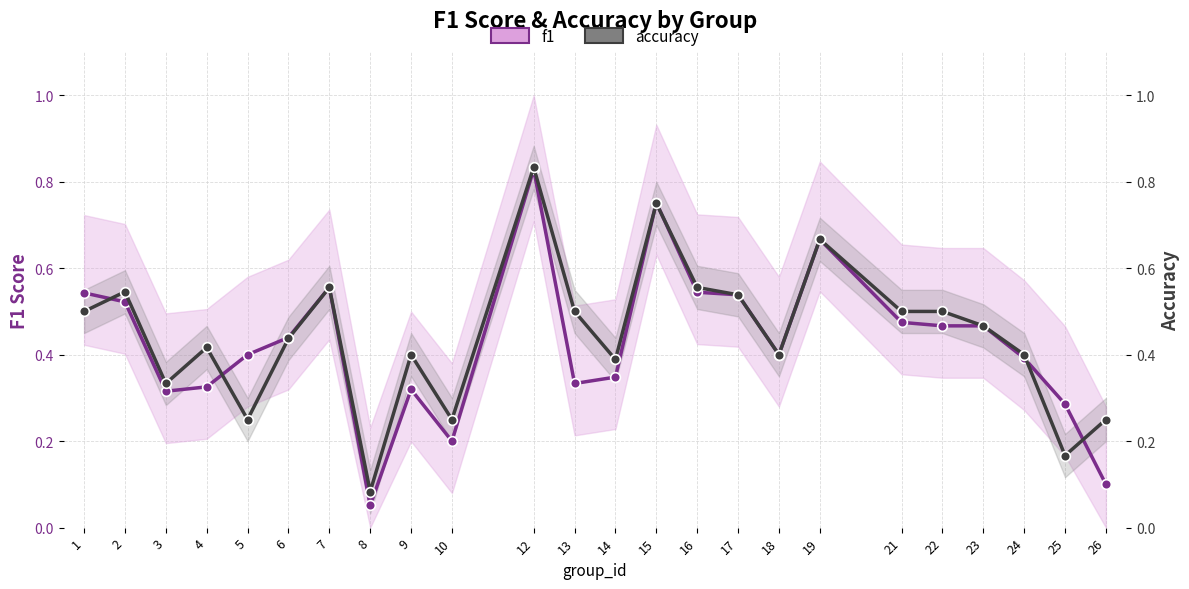

Between 5 and 6, which series saw the biggest shift?

accuracy